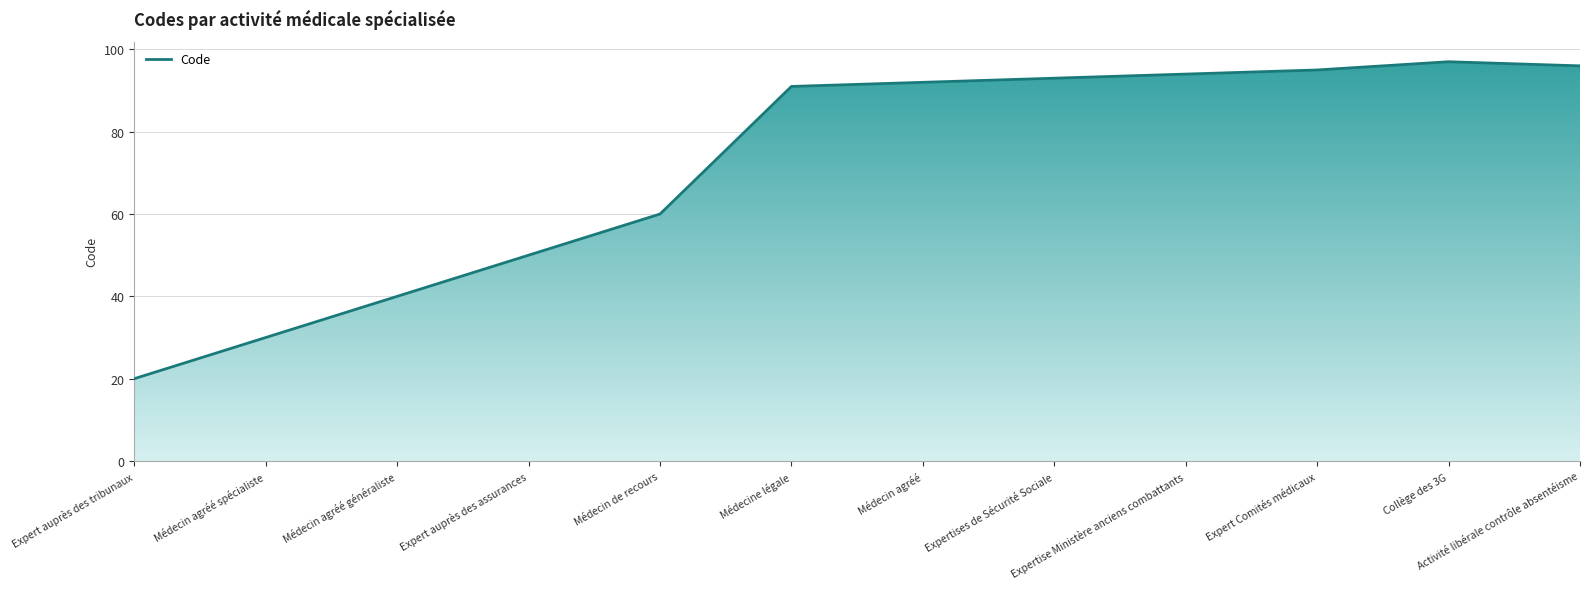

How many lines are shown in the chart?

1